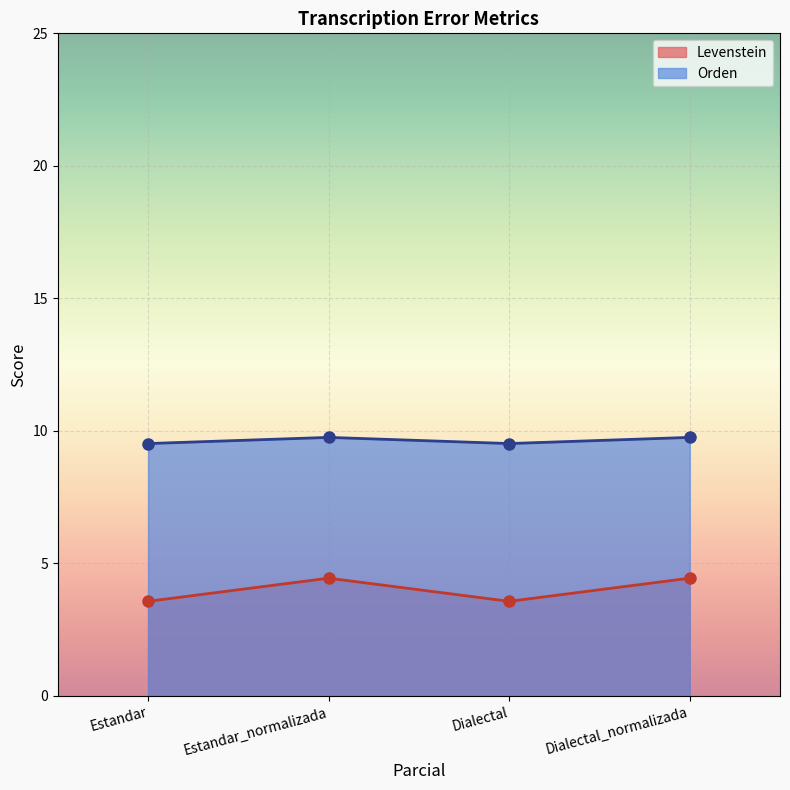

At which label does Levenstein reach its peak?

Estandar_normalizada